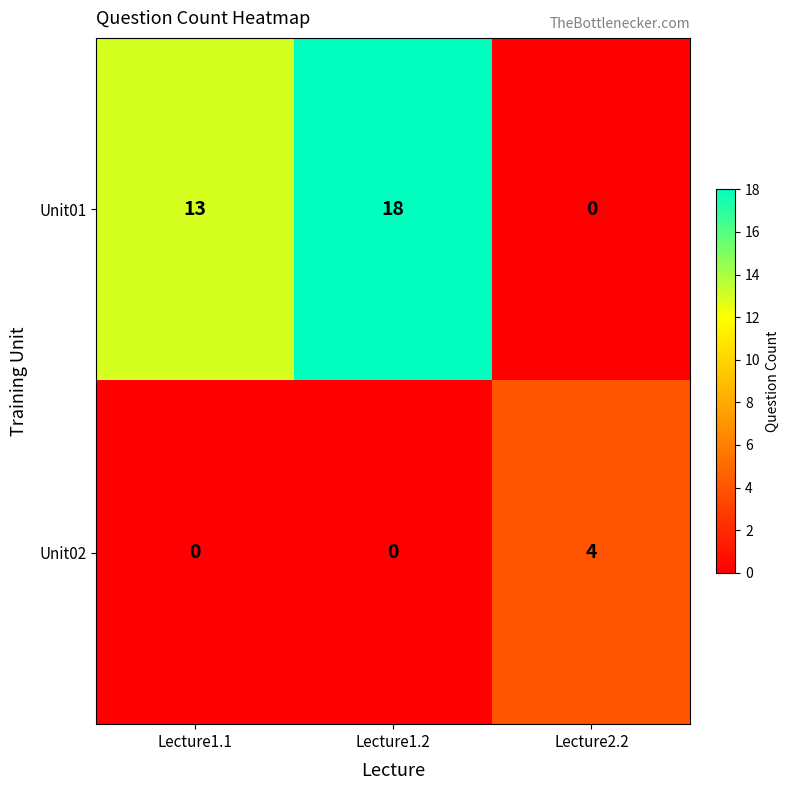

The value of Unit01 at Lecture1.1 is 6. True or false?

False